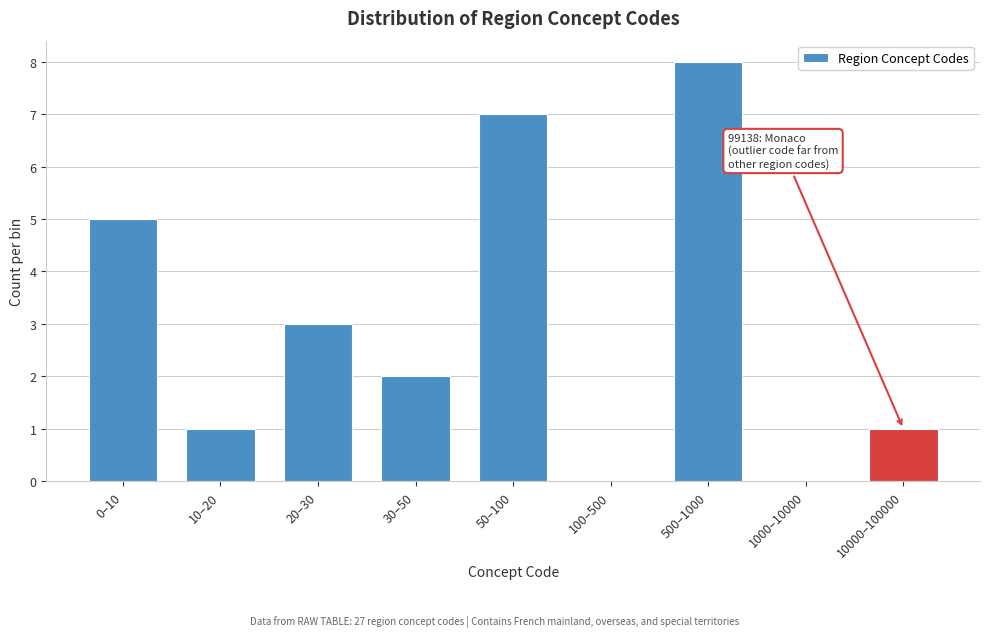

Reading left to right, list all the values displayed in this chart.

0–10=5	10–20=1	20–30=3	30–50=2	50–100=7	100–500=0	500–1000=8	1000–10000=0	10000–100000=1